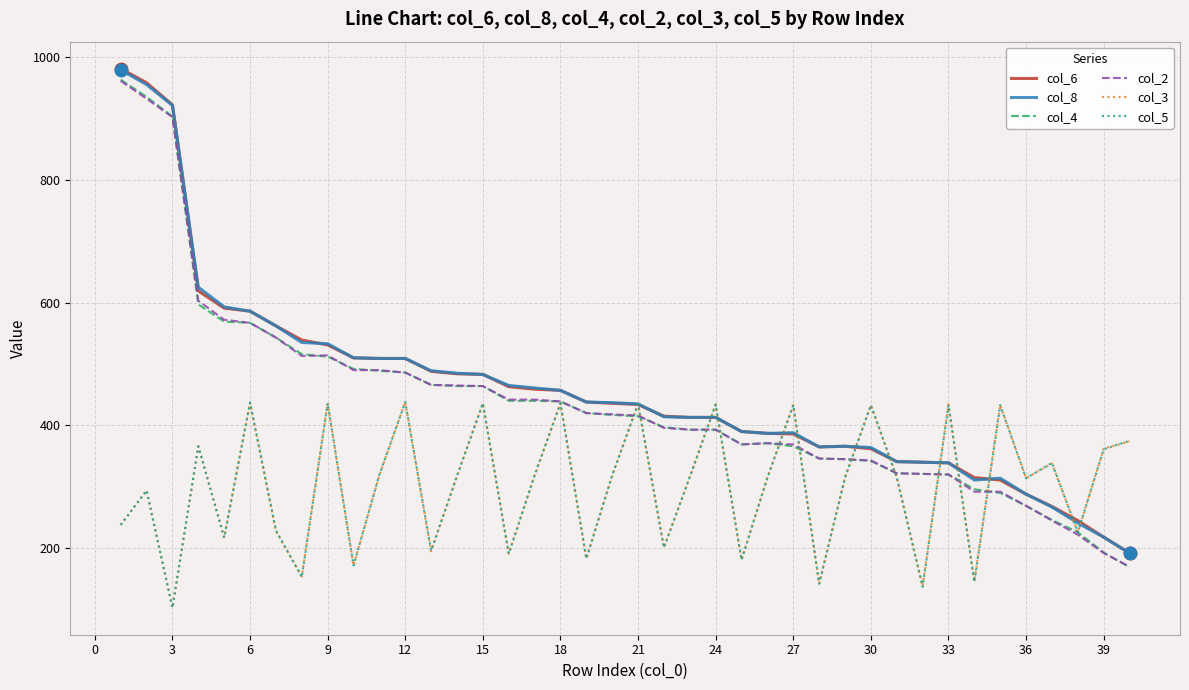

In col_3, how many points are higher than both neighbors (excluding endpoints)?

14